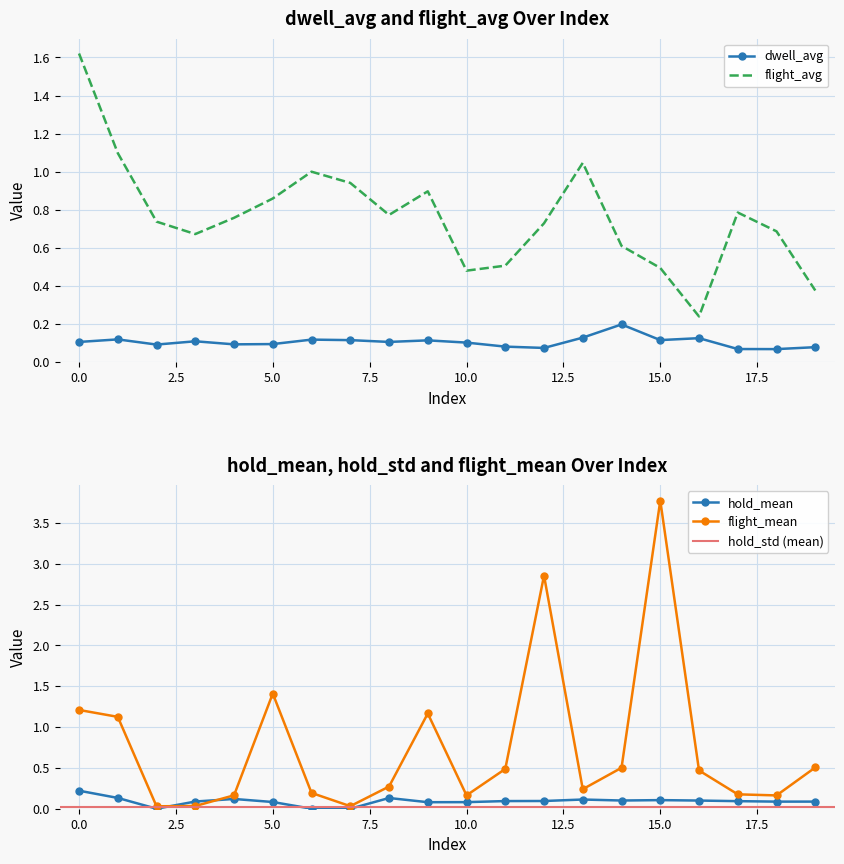

True or false: dwell_avg and flight_avg intersect in this chart.

False